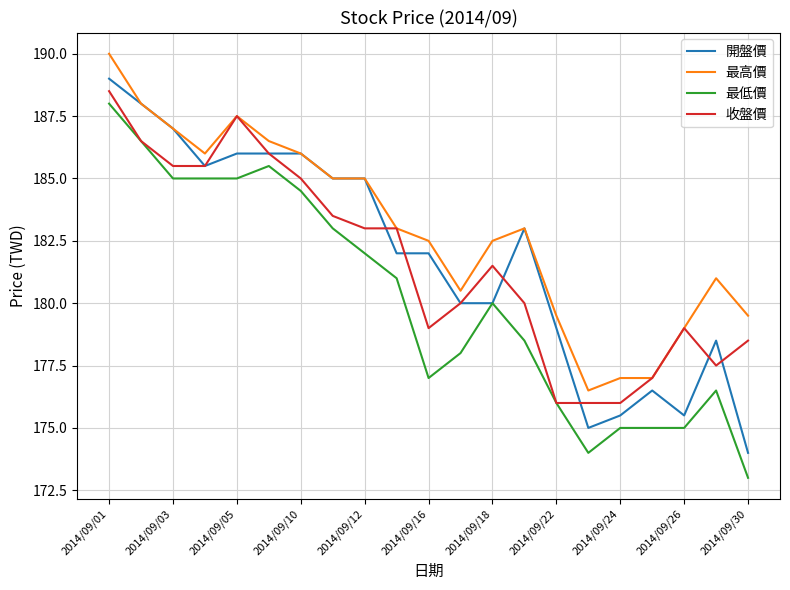

True or false: 最高價 and 最低價 cross at least once.

False